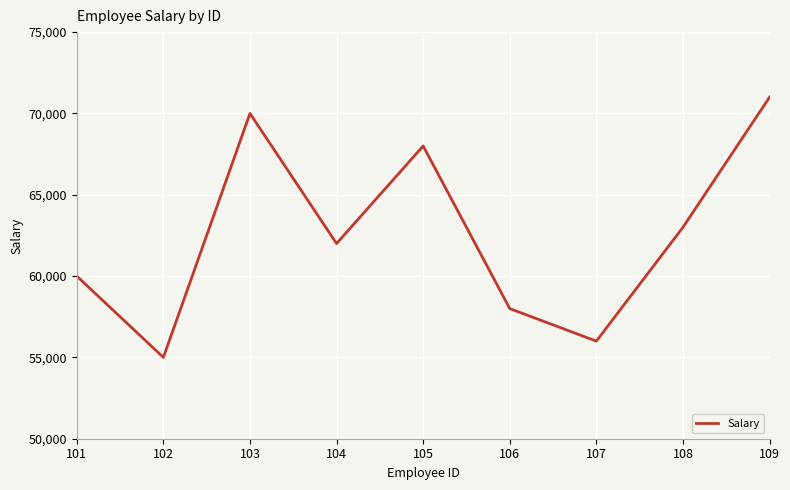

Is it true that the value at 104 is 62000?

True